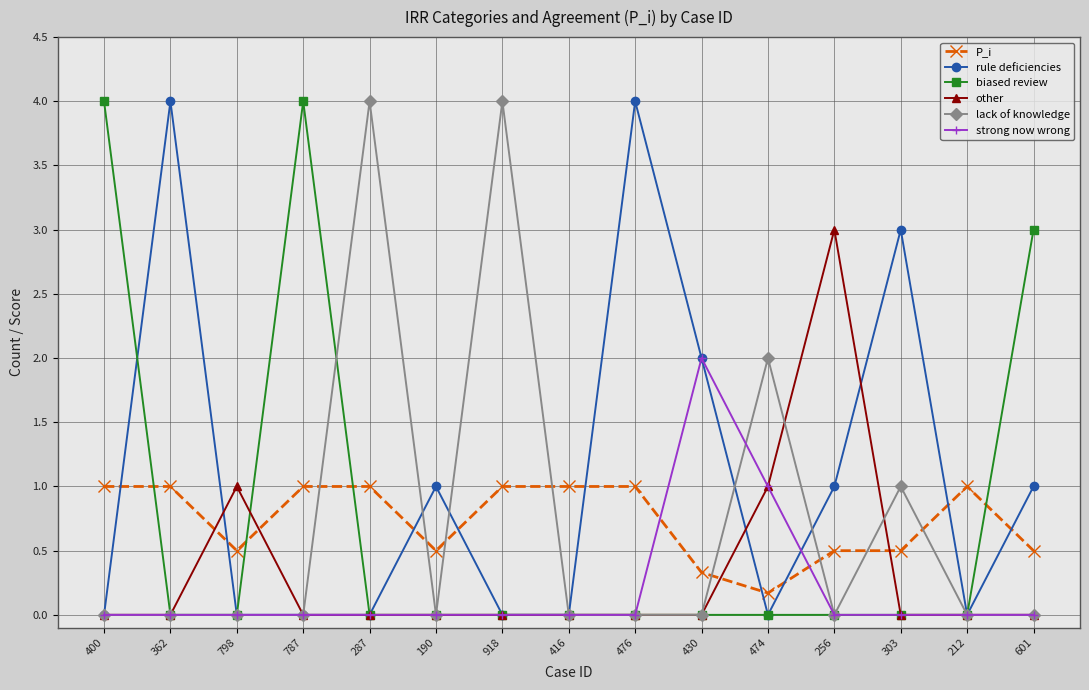

What is the label of the 8th point from the right?

416